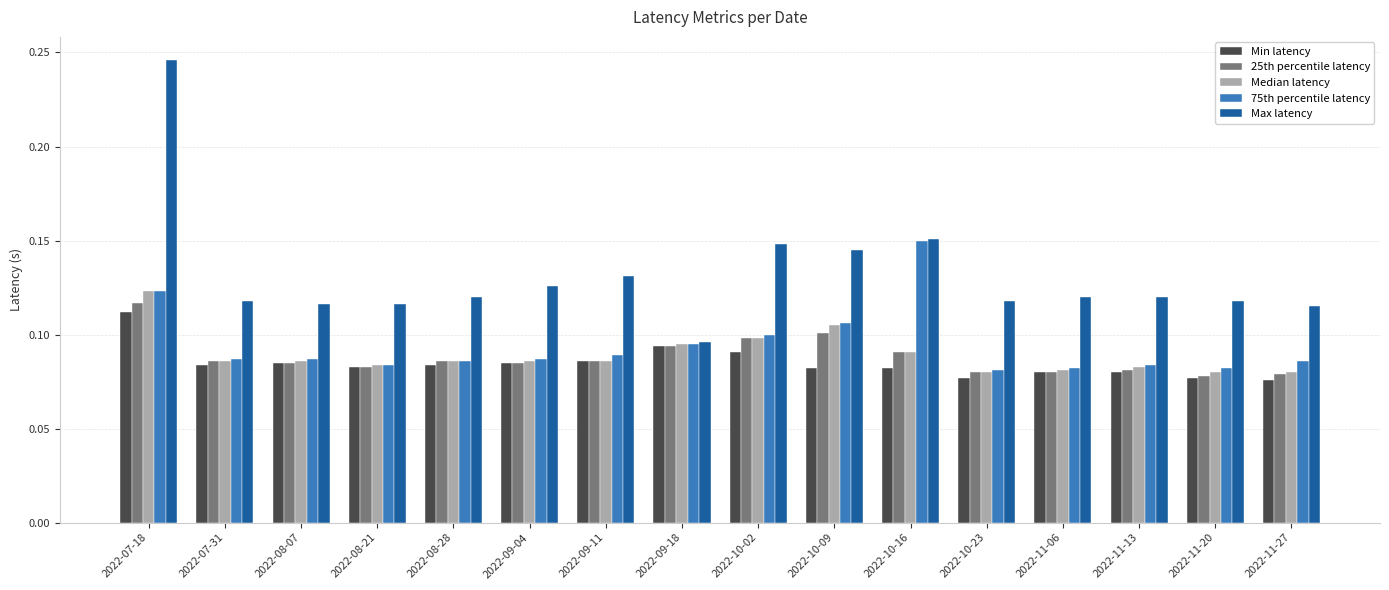

What is the sum of all 75th percentile latency values?

1.5